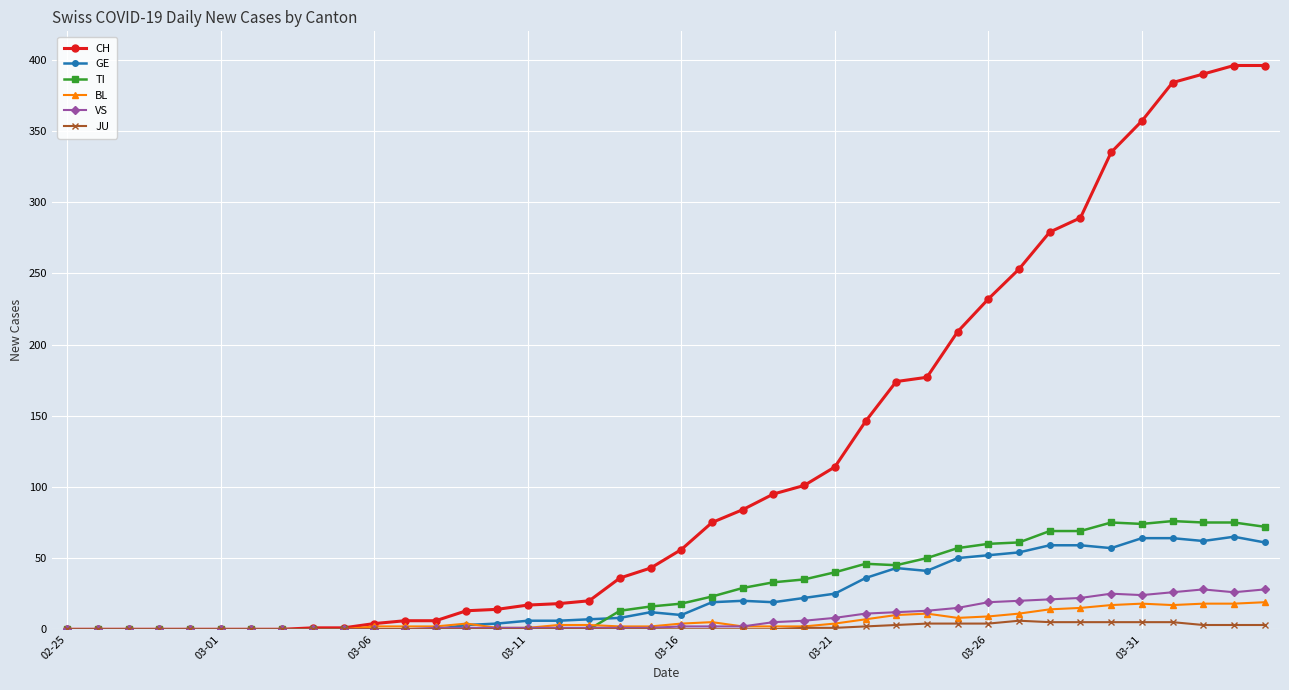

At how many categories does at least one series exceed 272?

8